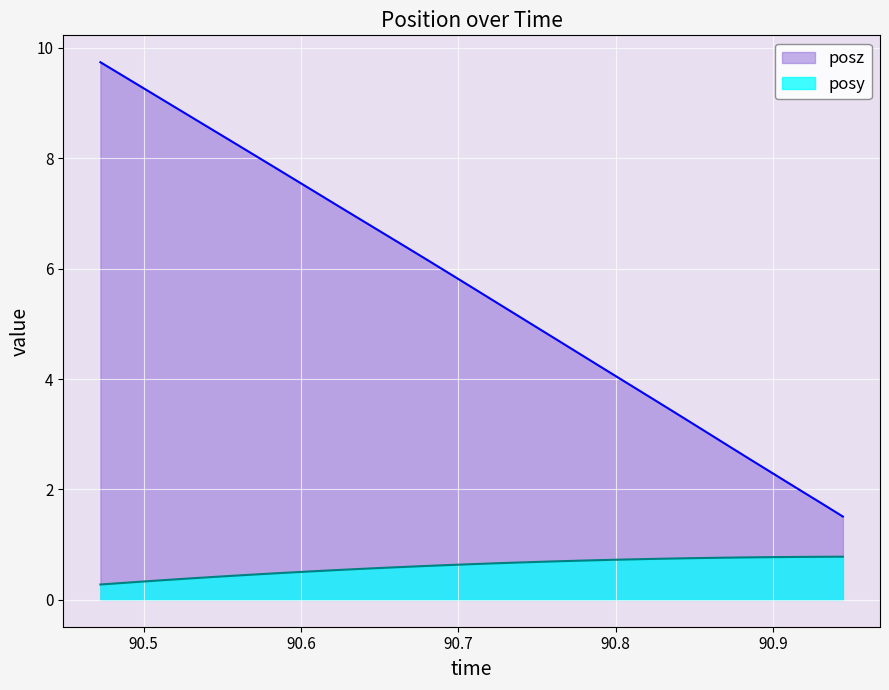

Which series has the widest spread of values?

posz